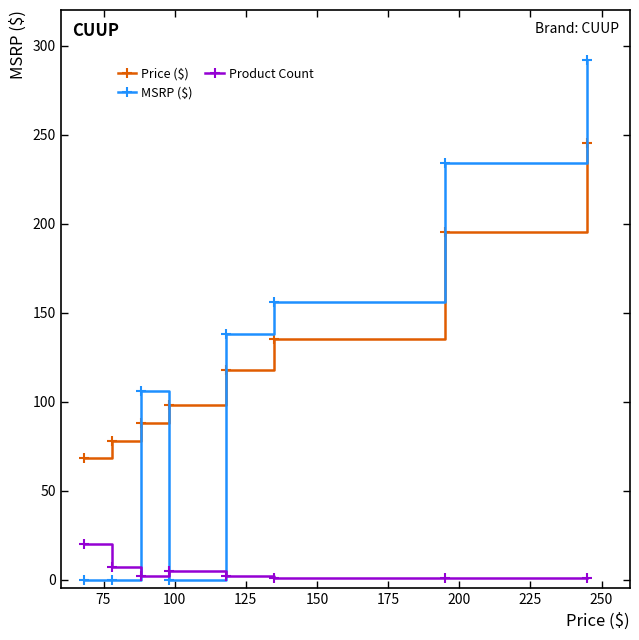

Which series has the widest spread of values?

MSRP ($)